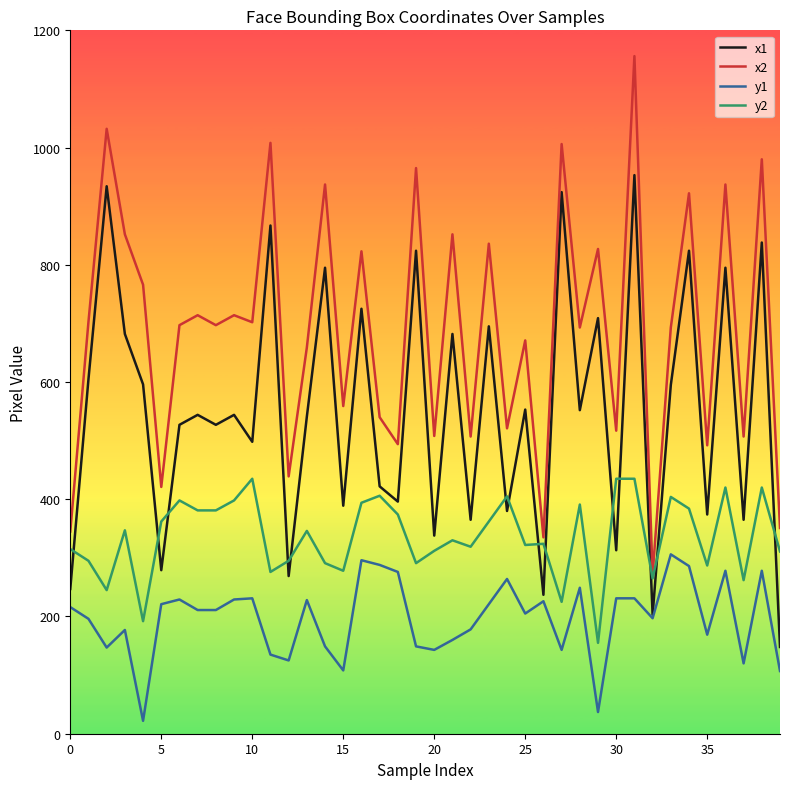

Which series has the largest range (max minus min)?

x2